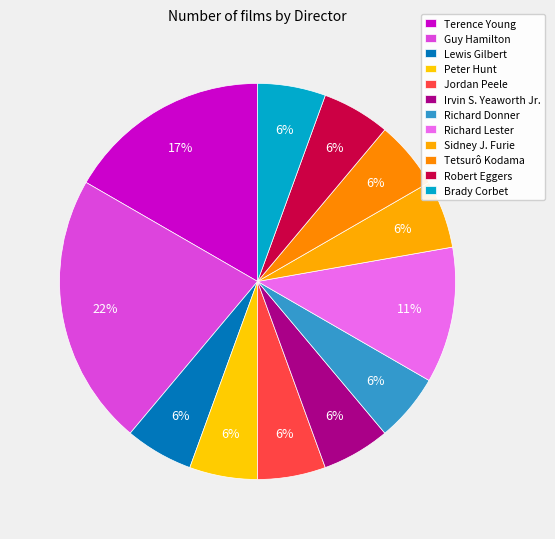

Which category has the smallest portion of the pie?

Lewis Gilbert